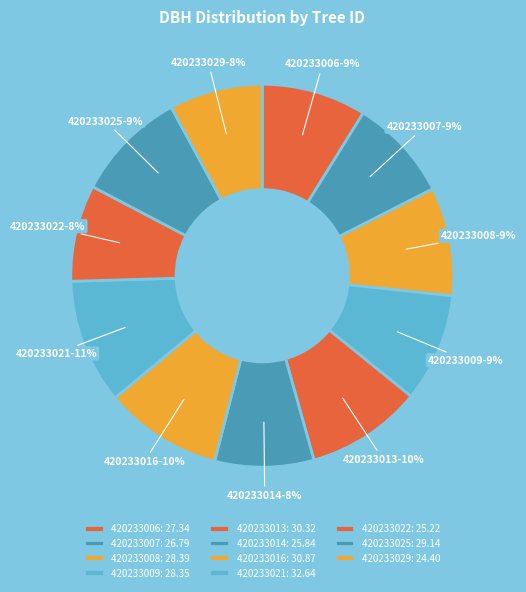

What percentage is the 420233009 slice, to the nearest percent?

9%